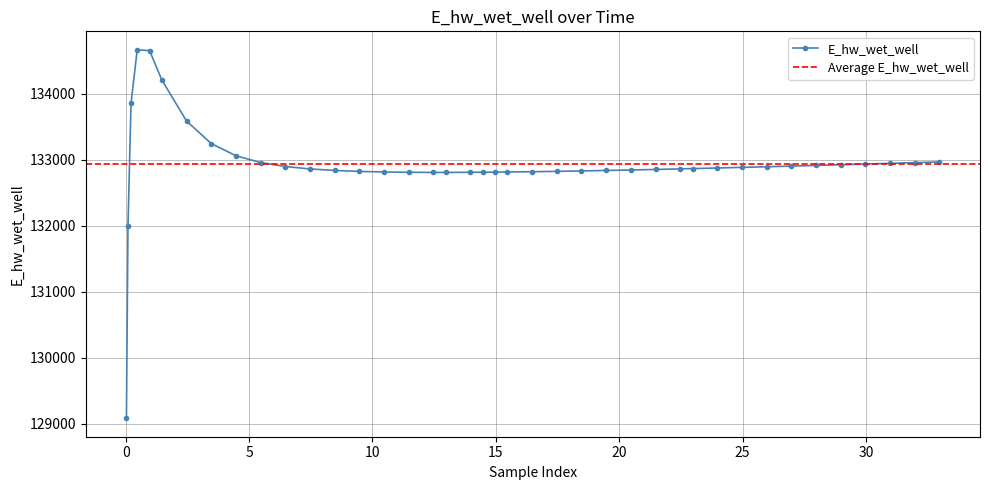

Does the chart have visible grid lines?

Yes